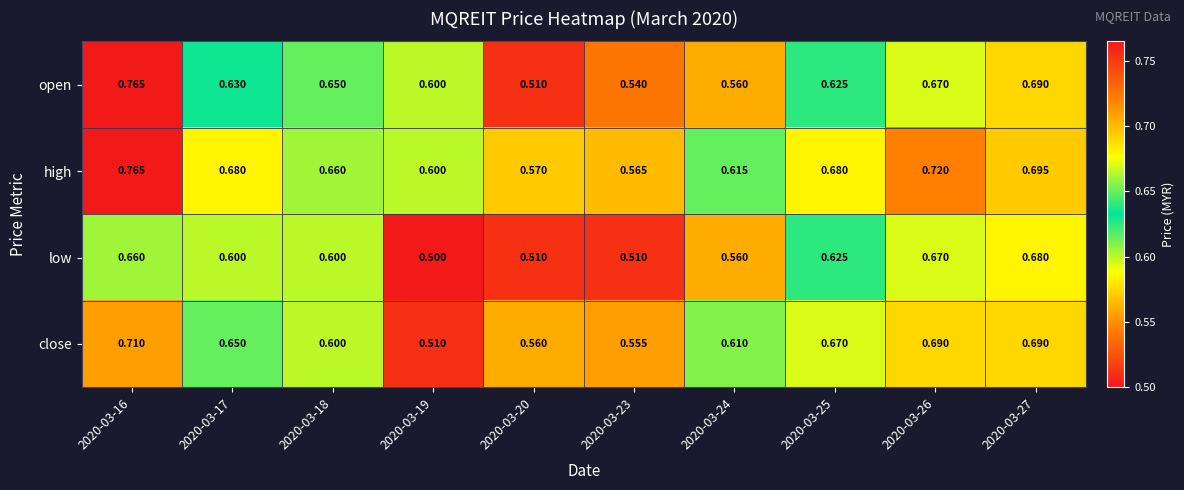

Which series has the largest range (max minus min)?

open